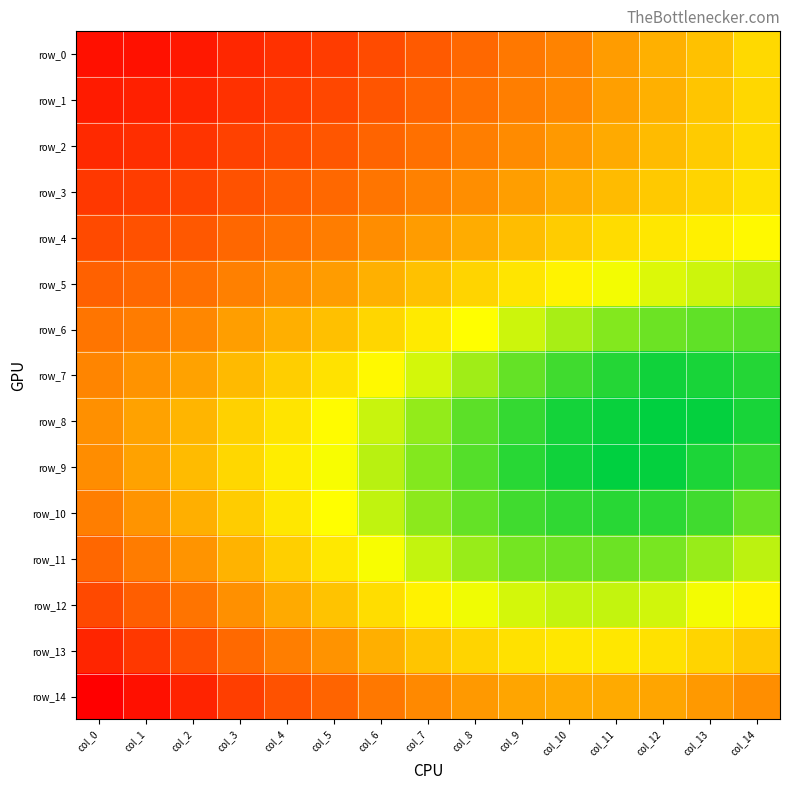

What is the maximum value shown in the chart?

0.4